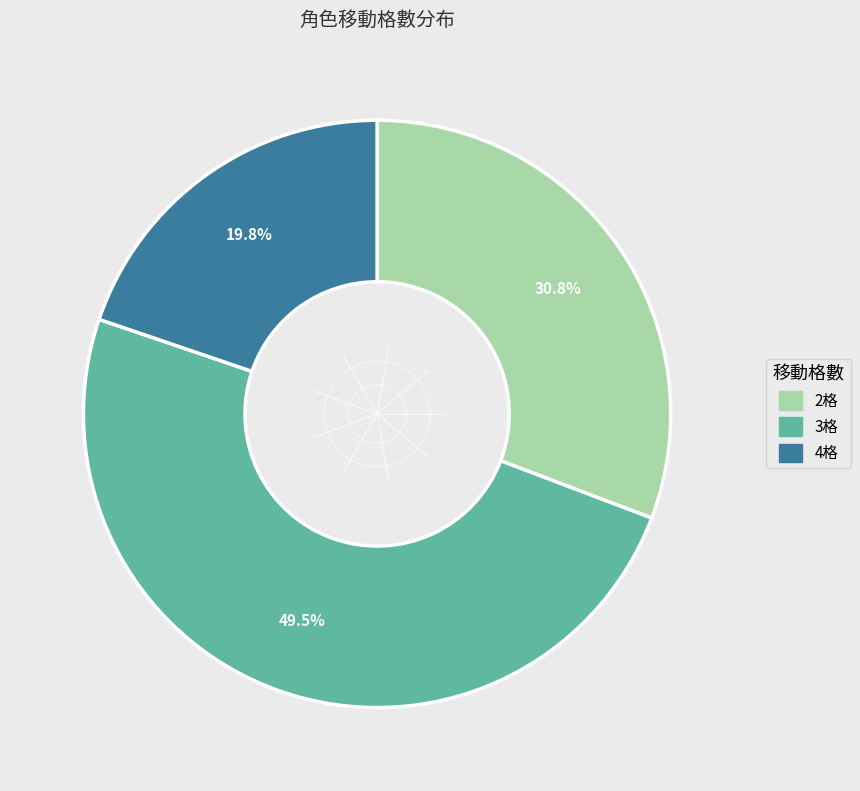

Is there a majority slice in this chart?

No